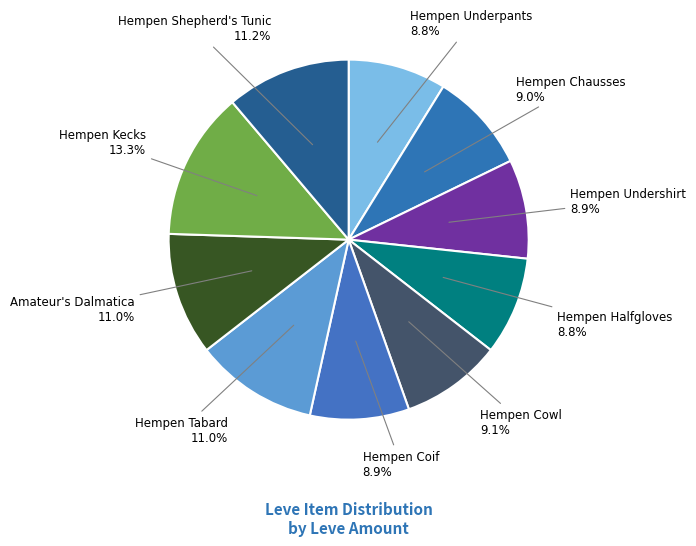

Count the number of slices in the pie.

10